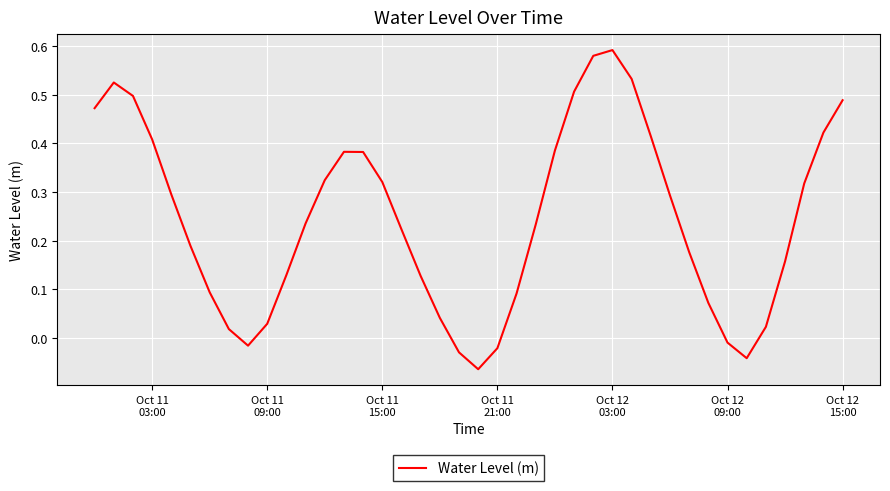

Does the chart display data point markers on the line(s)?

No